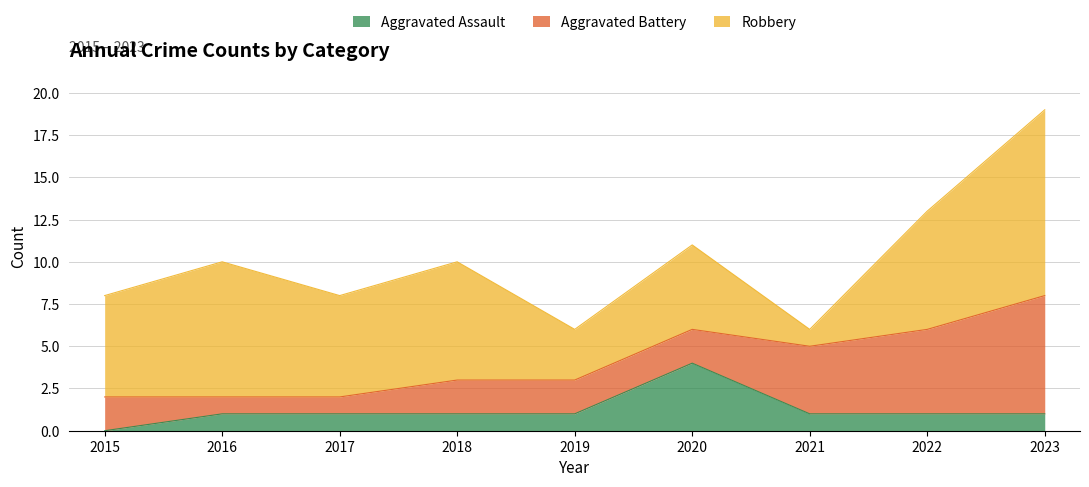

Which series has the widest spread of values?

Robbery